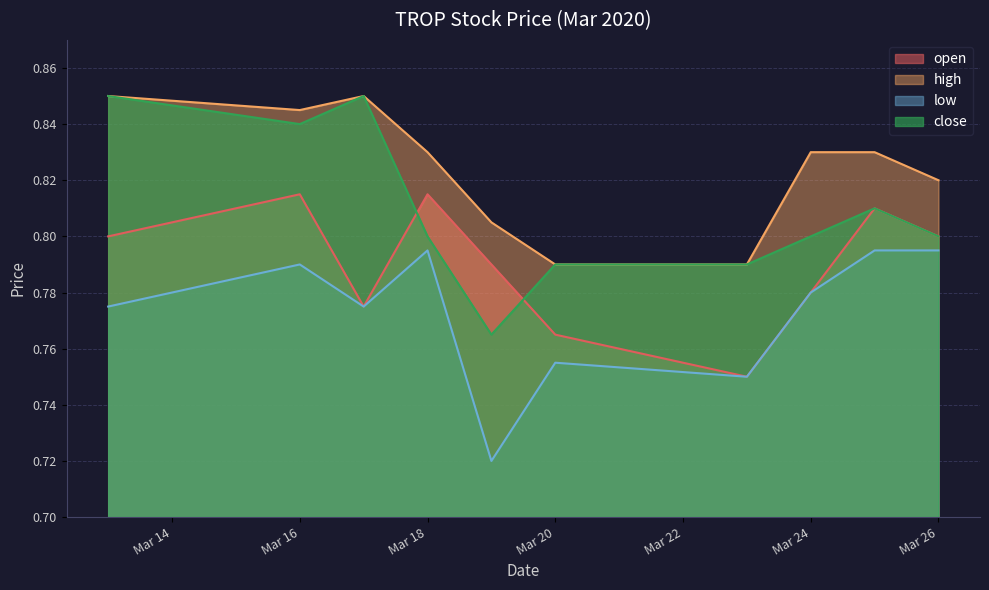

True or false: open has a value of 1.0 at Mar 20.

False